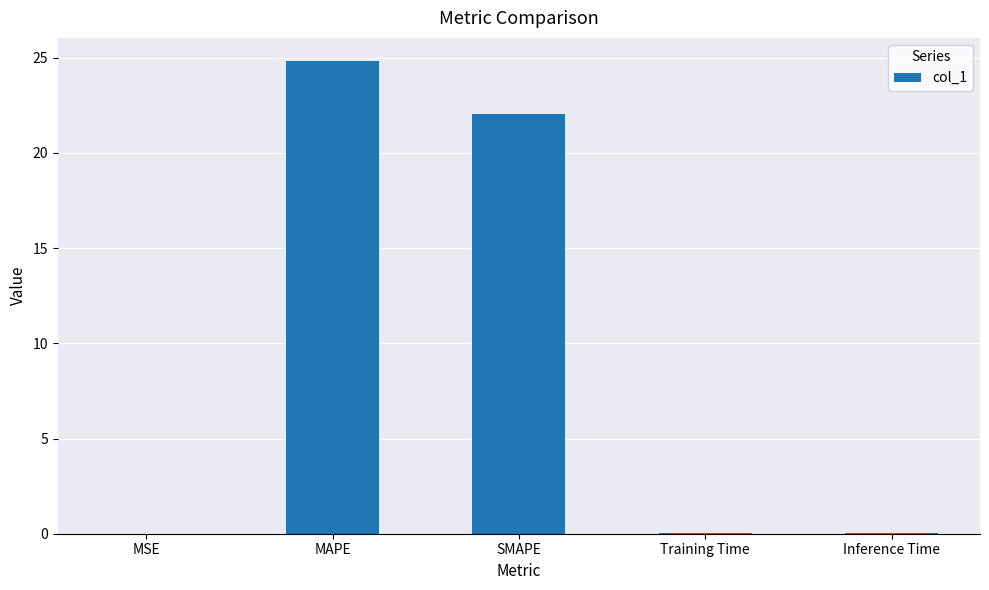

Where is the data nearest to the value 12?

SMAPE